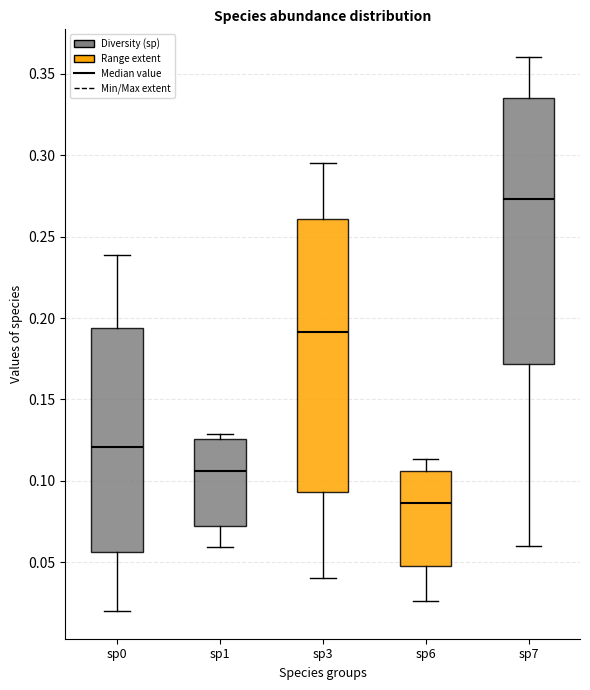

Which box has the lowest median line?

sp6